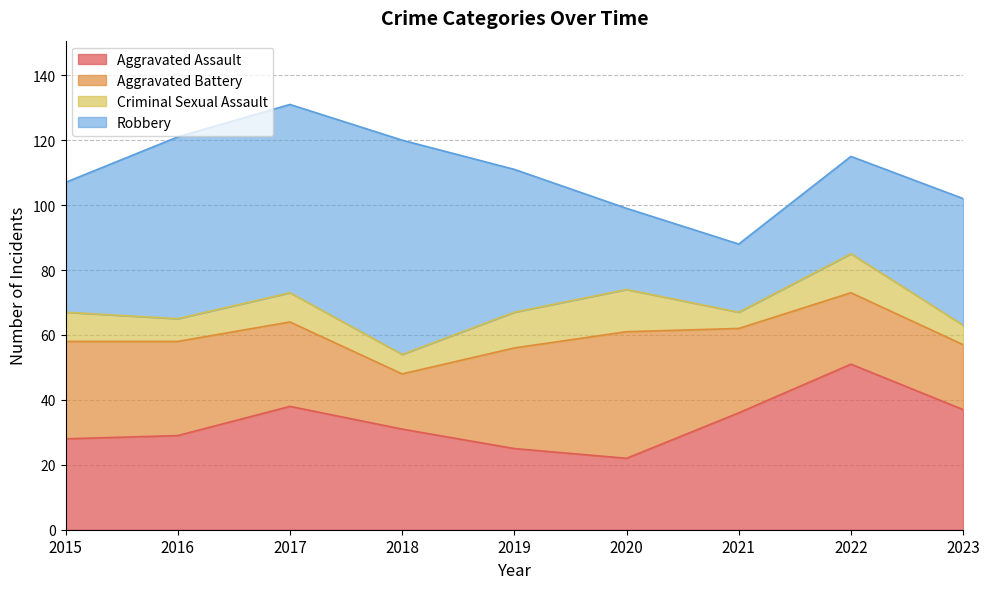

The value of Criminal Sexual Assault at 2022 is 12. True or false?

True